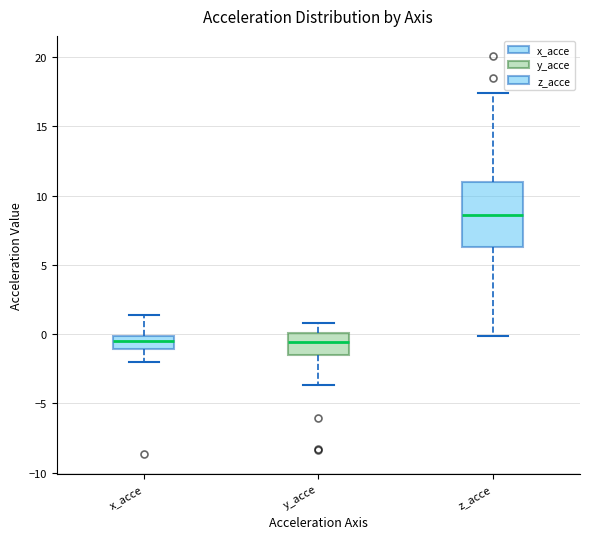

Reading left to right, read every box against the y-axis: the position of its median line, the range the box covers, and the ends of its whiskers. The values are not printed on the chart, so give them approximately, as read against the axis.

x_acce: median -0.5, box -1.0 to 0.0, whiskers -2.0 to 1.5
y_acce: median -0.5, box -1.5 to 0.0, whiskers -3.5 to 1.0
z_acce: median 8.5, box 6.5 to 11.0, whiskers 0.0 to 17.5